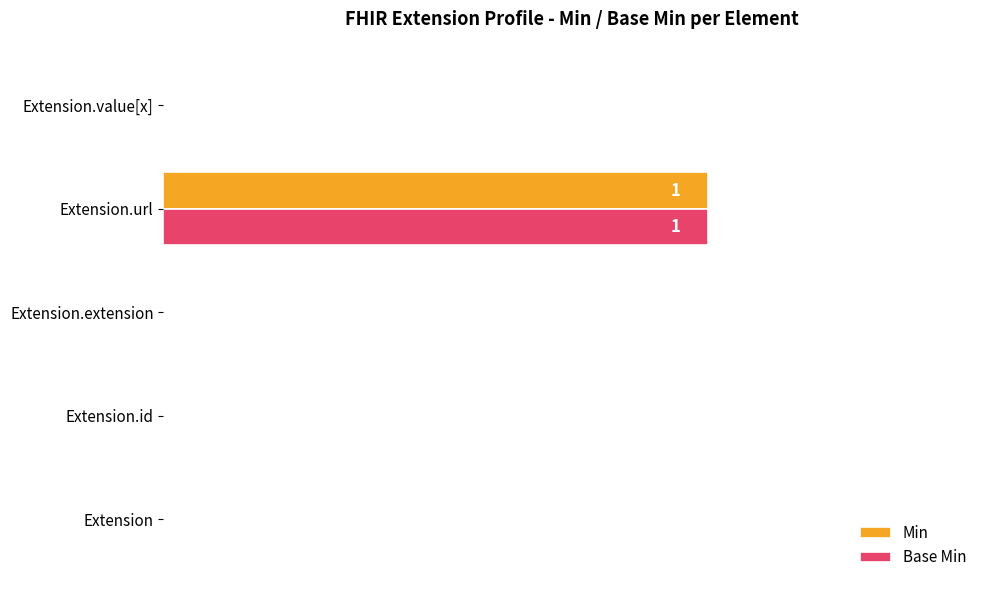

Which category has the highest value across all series?

Extension.url